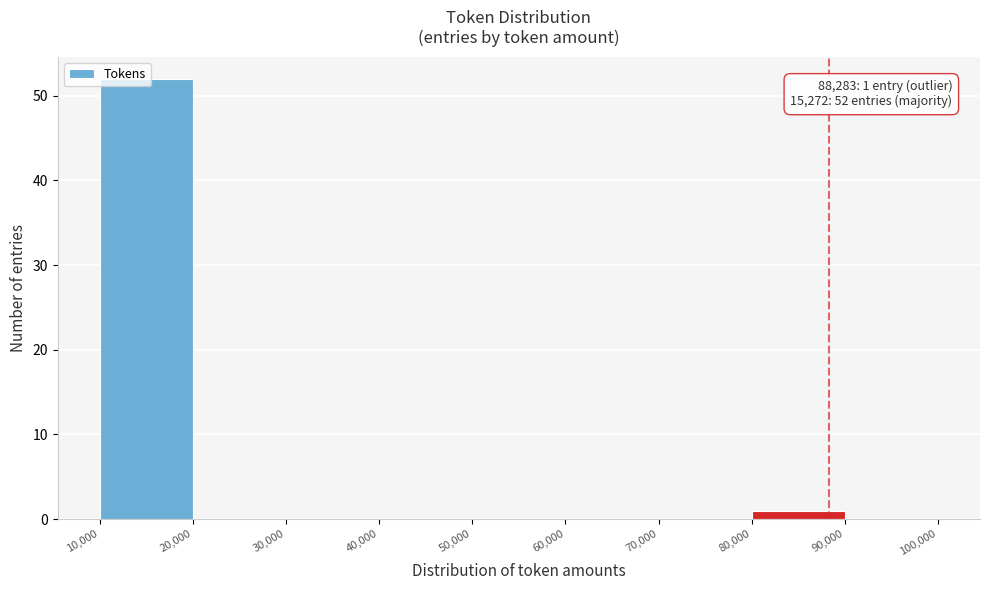

Over which range of the x-axis is the bar tallest?

10,000 to 20,000